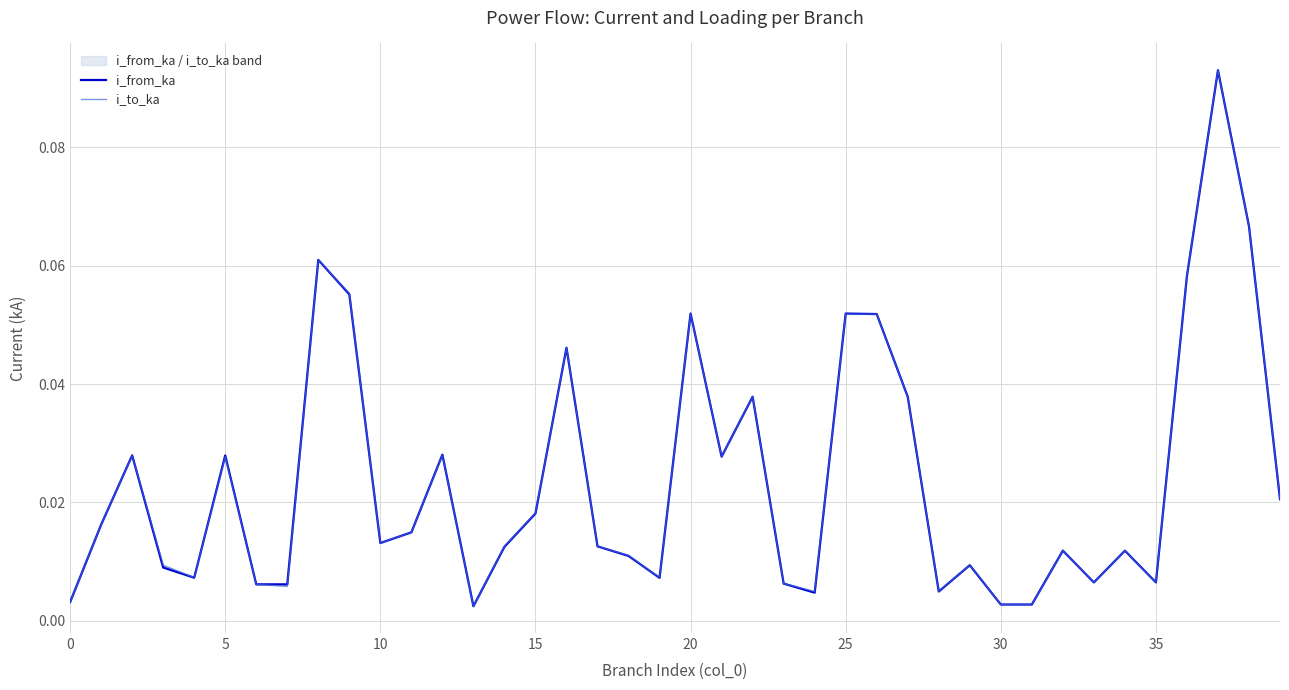

What are all the series names shown in the legend?

i_from_ka, i_to_ka